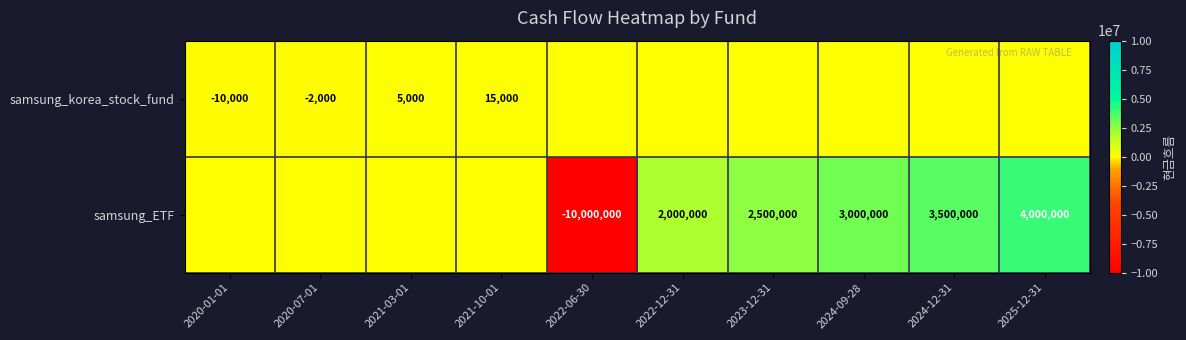

The samsung_ETF series shows 3000000 at 2024-09-28. True or false?

True